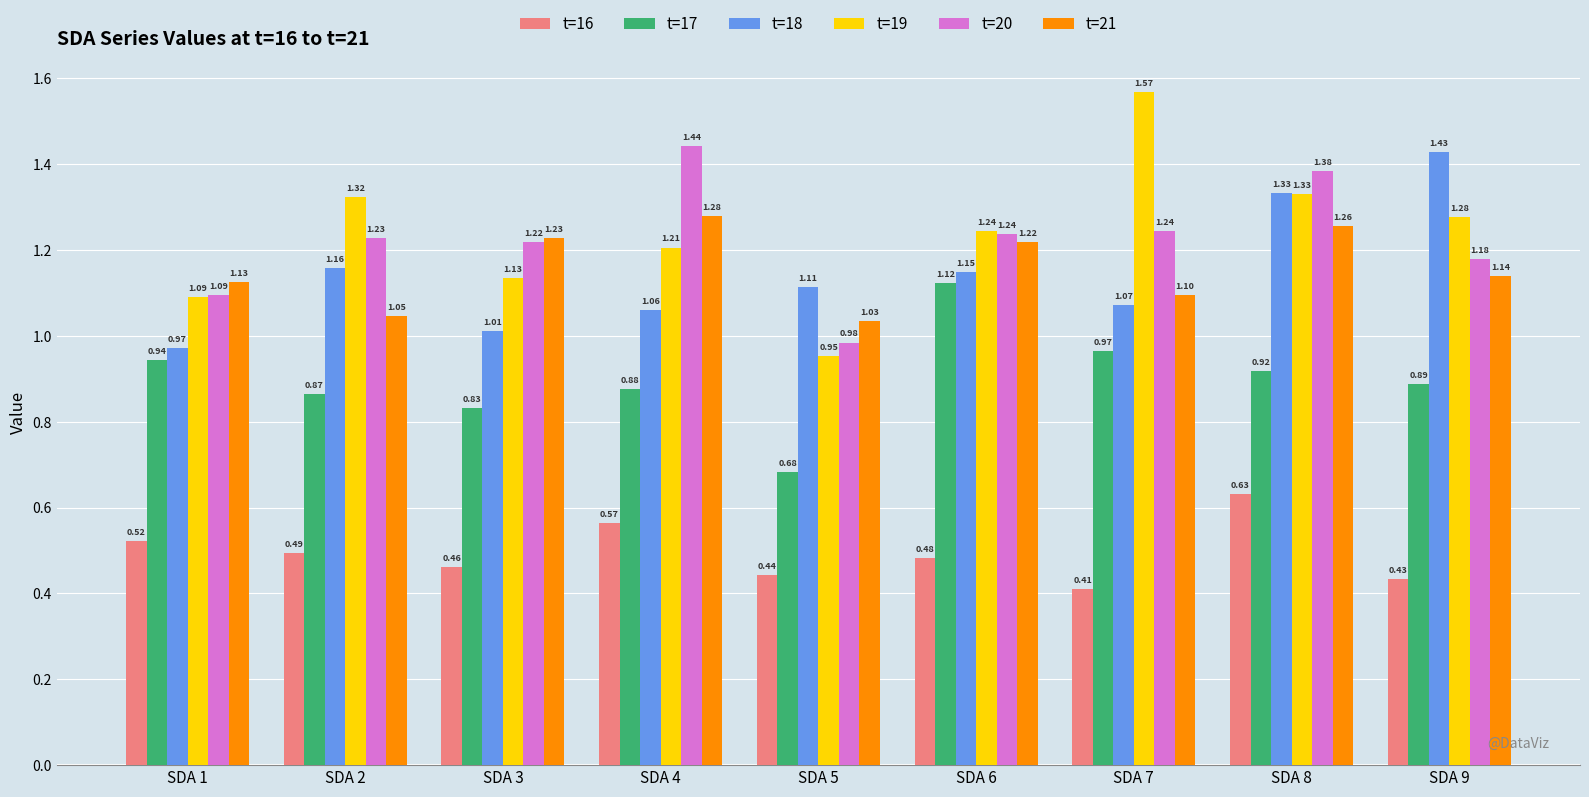

At how many categories does at least one series exceed 0?

9